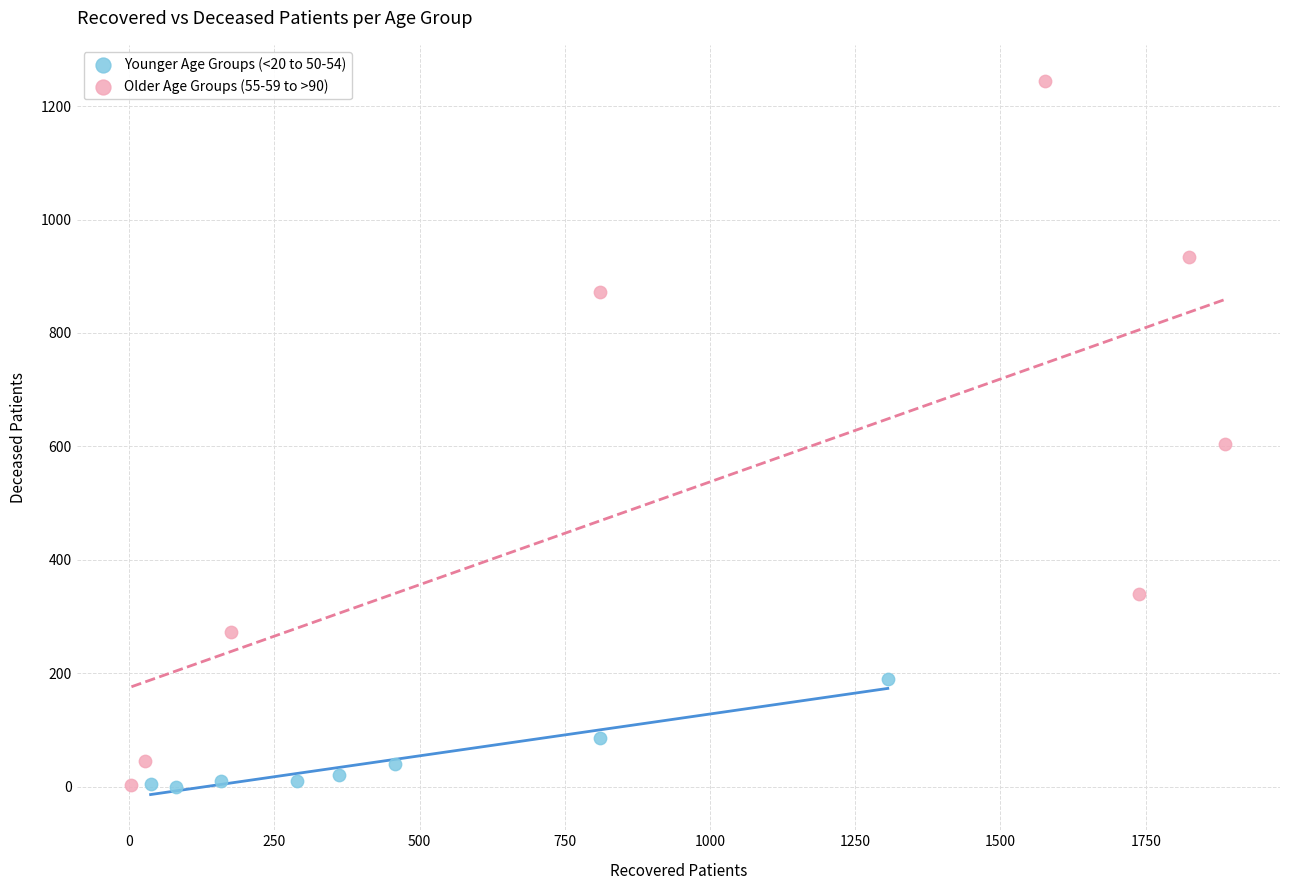

Which series has the largest Y range (max minus min)?

Older Age Groups (55-59 to >90)